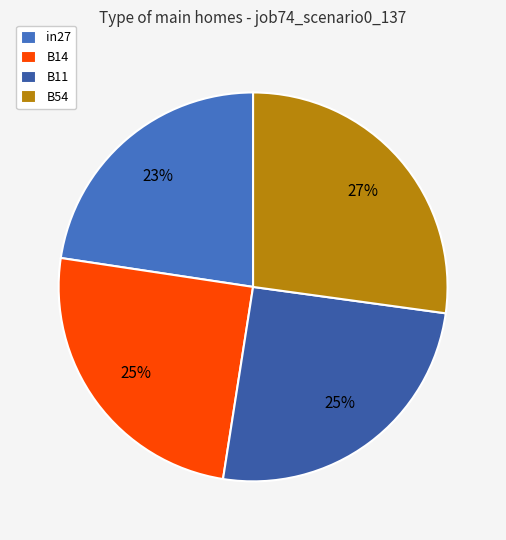

How many segments does this pie chart have?

4